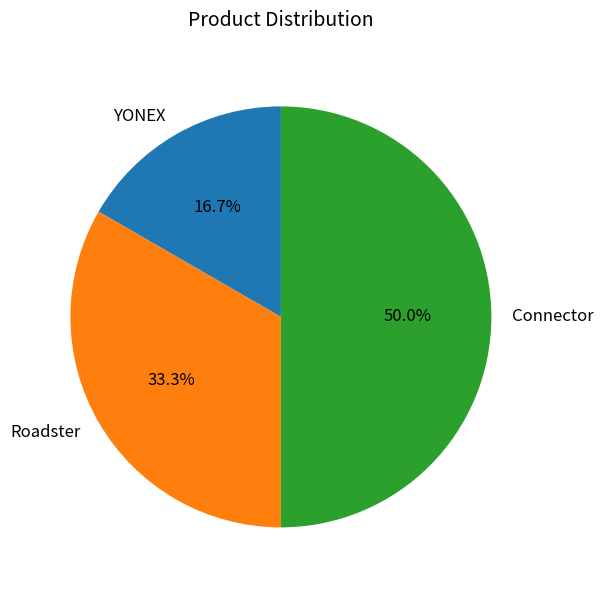

How many segments does this pie chart have?

3